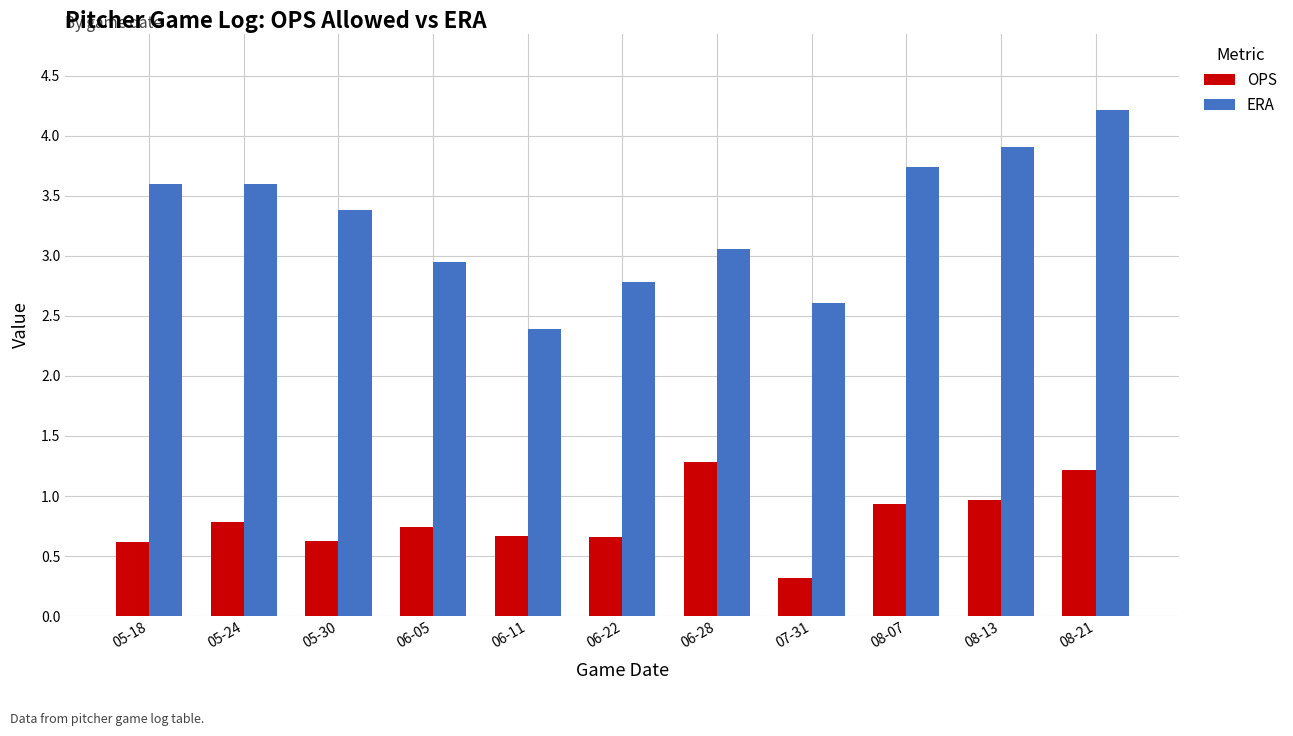

Which series has the largest total across all categories?

ERA